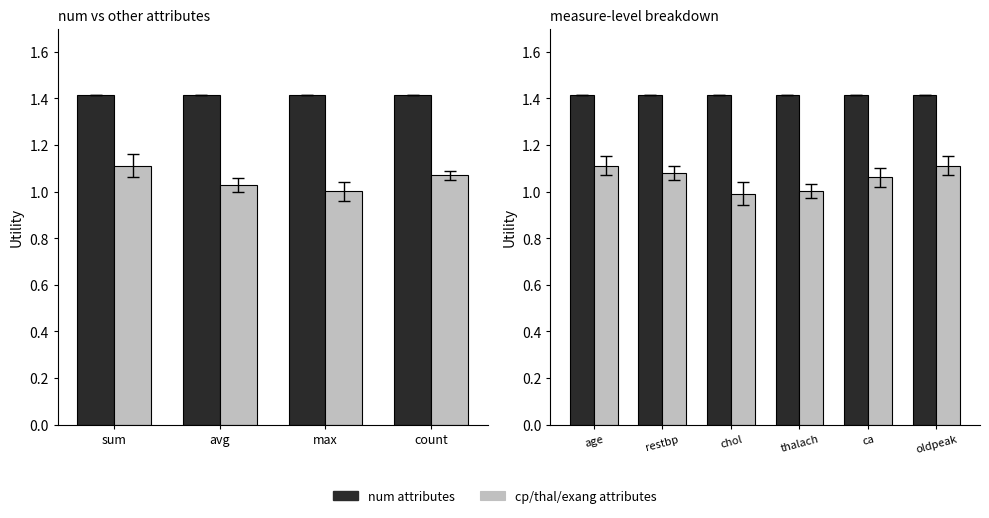

Is it true that cp/thal/exang attributes equals 0.4 at age?

False